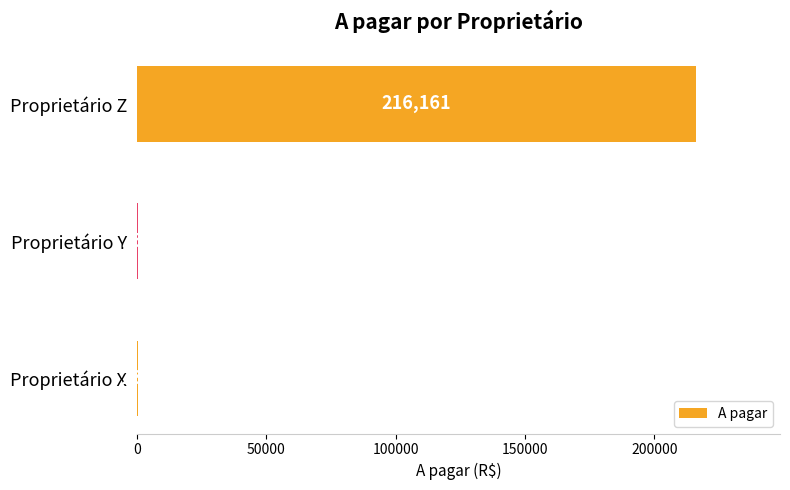

Read the value at Proprietário X.

230